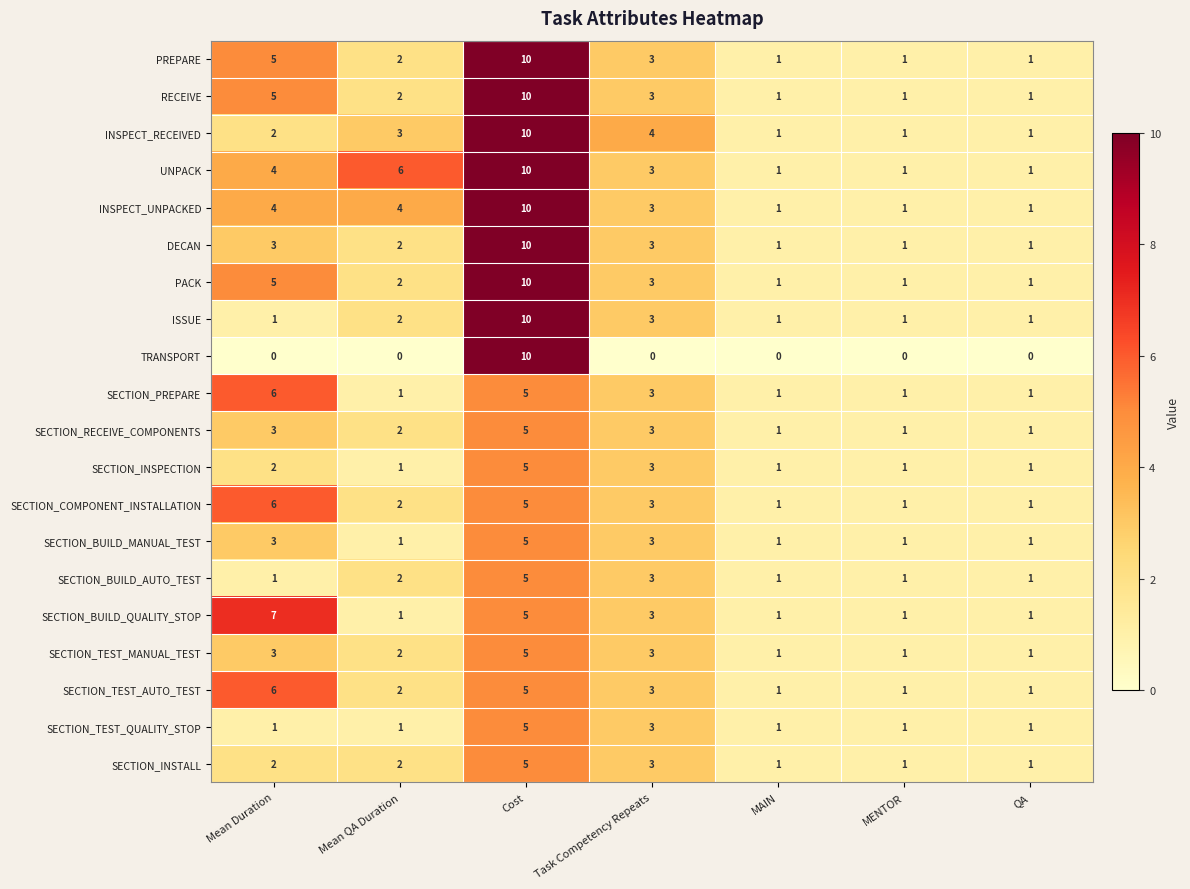

What is the sum of the SECTION_BUILD_AUTO_TEST values at MAIN and Task Competency Repeats?

4